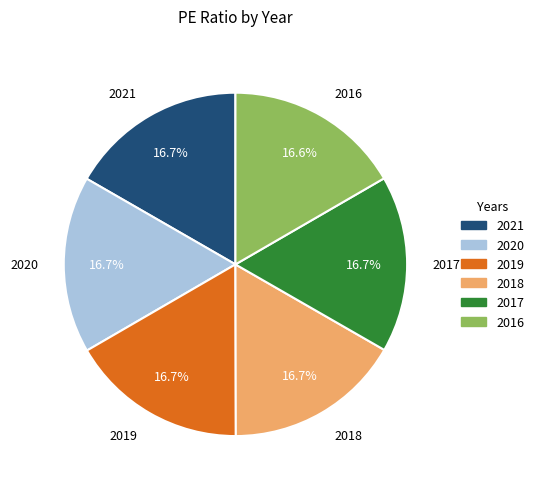

What is the ratio of the value at 2018 to the value at 2019?

1.0